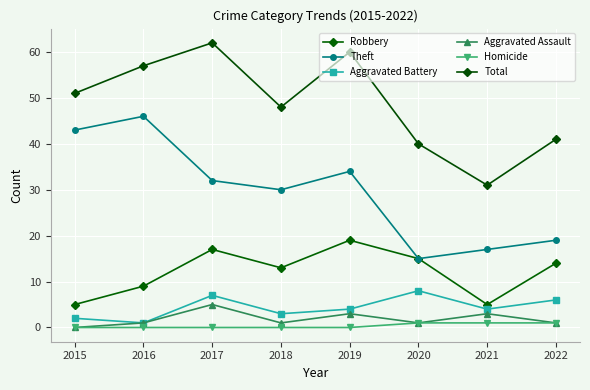

Count the Aggravated Battery values in the range 3 to 7.

5